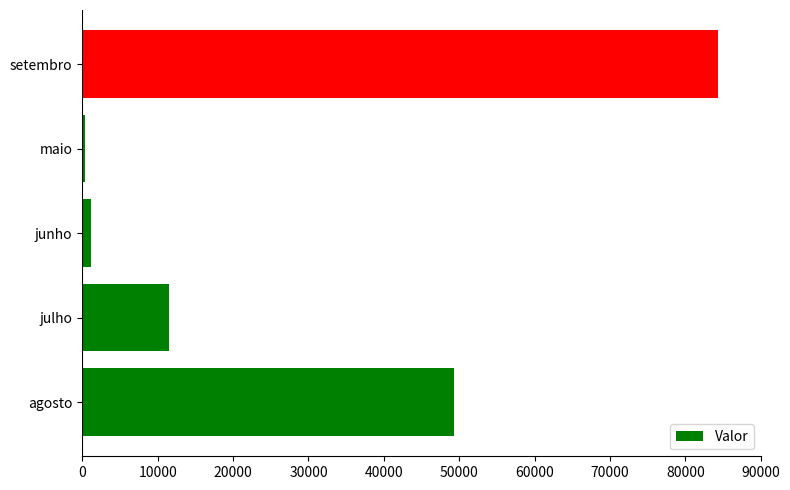

Approximately how many times larger is the value at setembro compared to agosto?

1.7